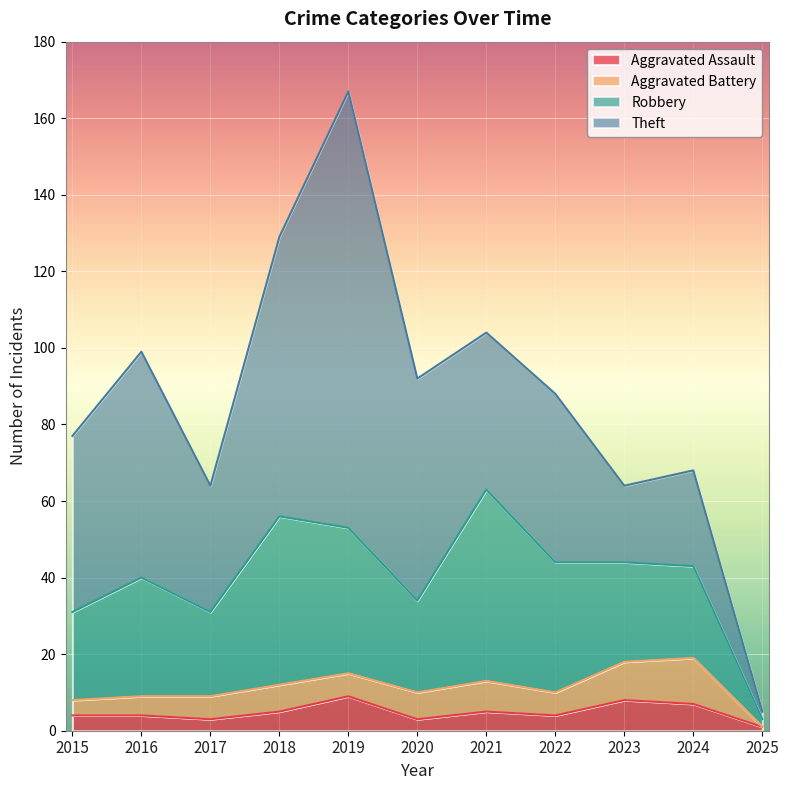

How many values in the Robbery series are below 26?

5